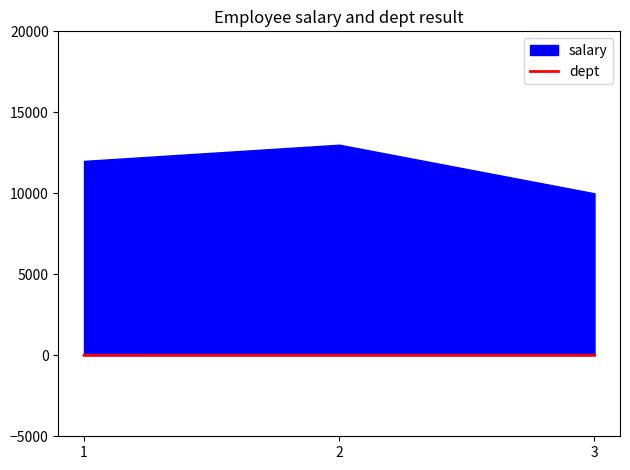

Does the chart display data point markers on the line(s)?

No